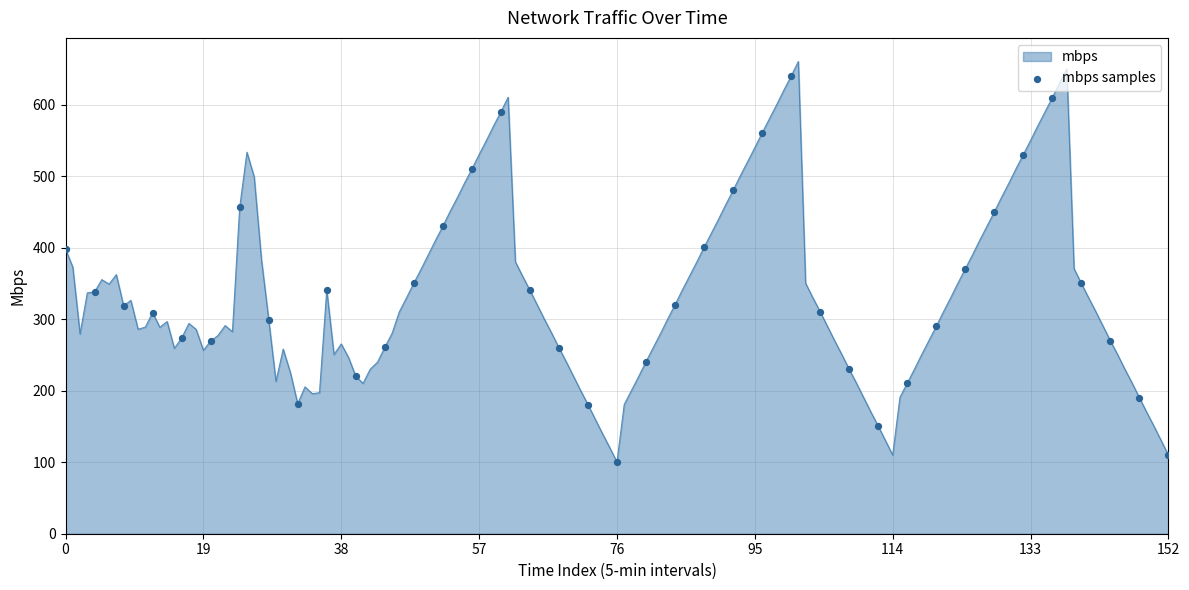

What is the maximum value shown in the chart?

660.8